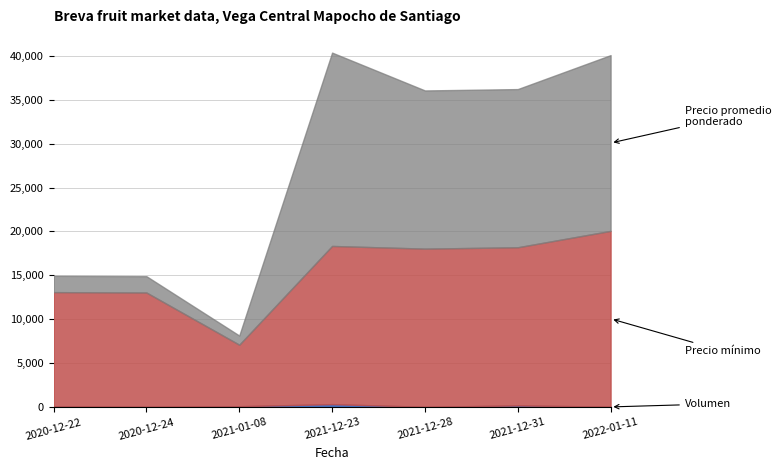

Is the value of Volumen at 2020-12-24 greater than the value of Precio minimo at 2021-01-08?

No